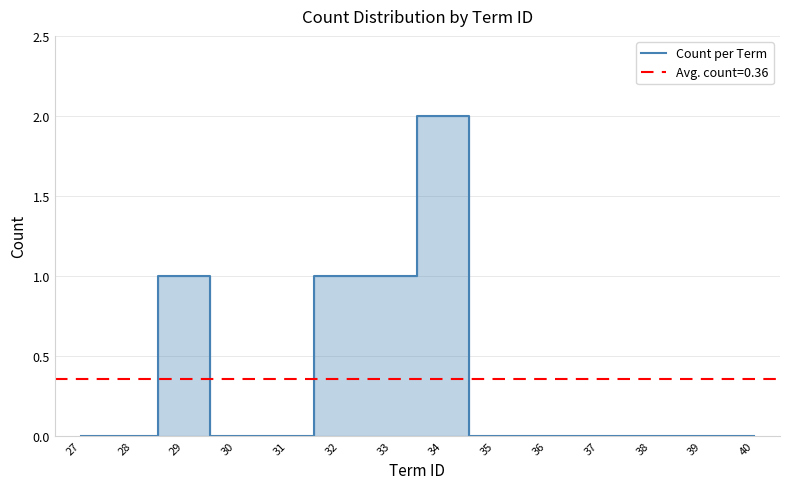

At which category does the chart reach its peak across all series?

34